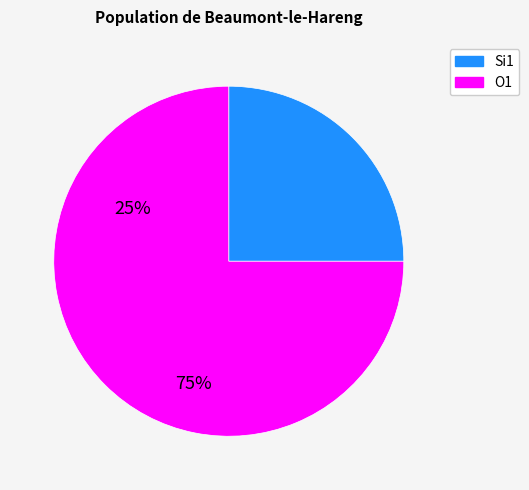

Does any single category account for the majority?

Yes